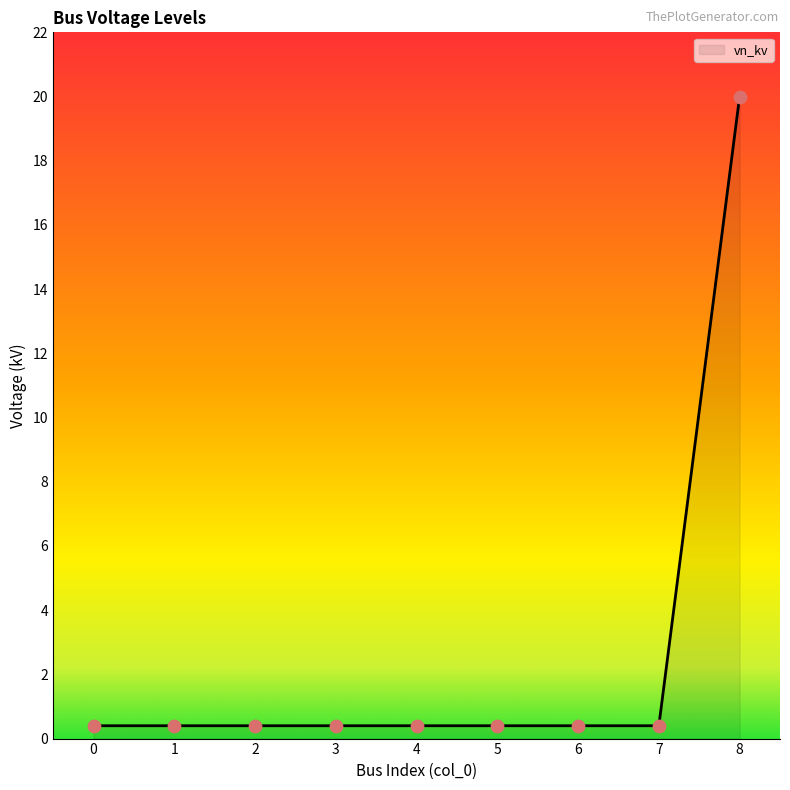

Which label corresponds to the largest value in the chart?

8